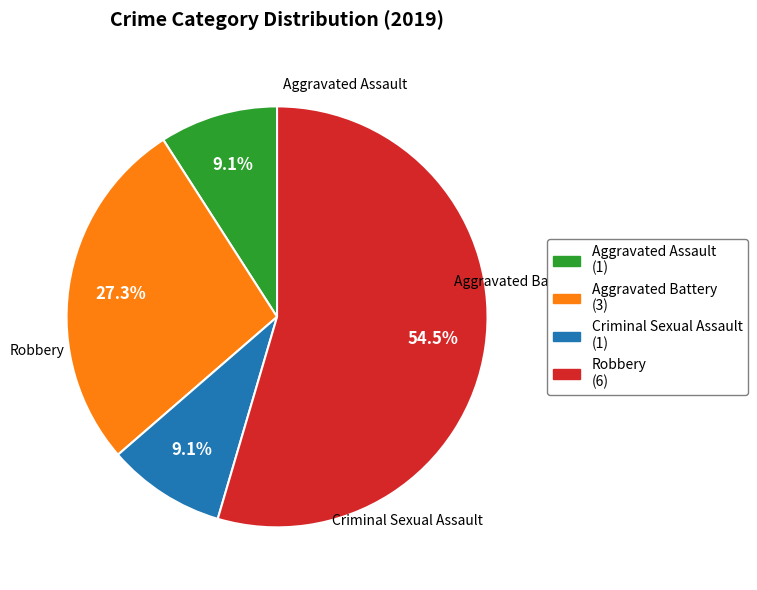

The Robbery slice represents 41% of the pie. True or false?

False